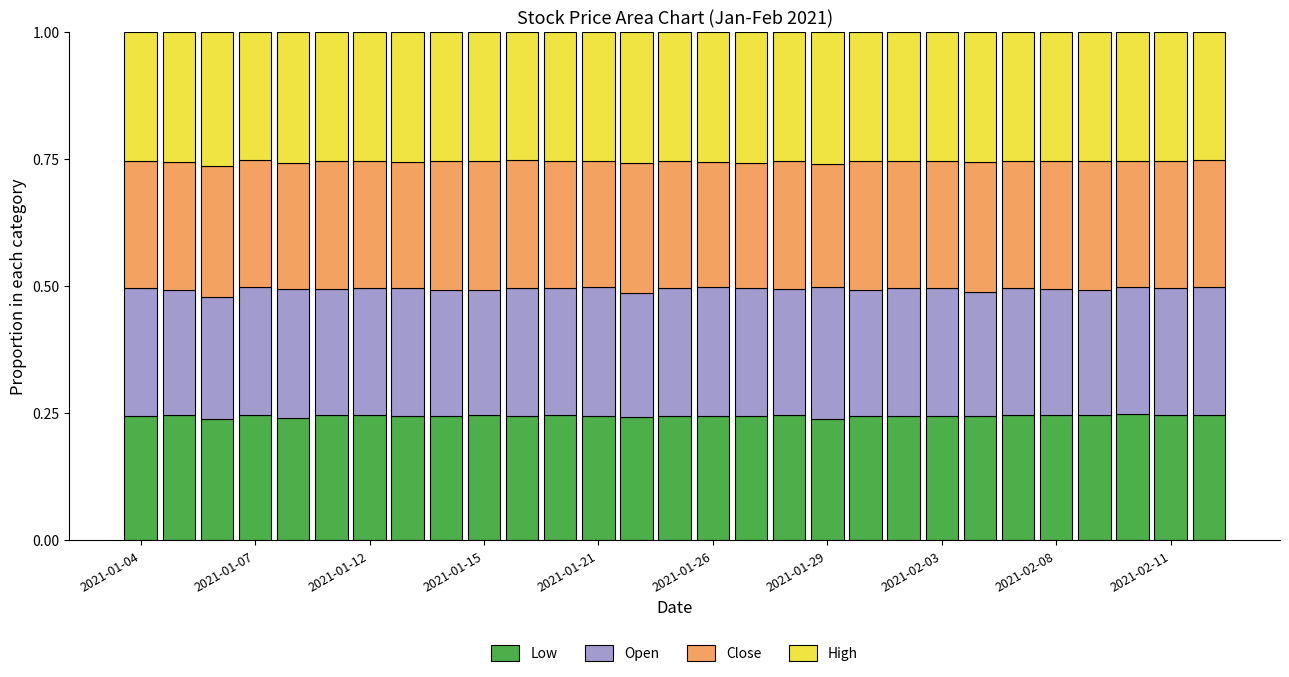

How many bars are there in total?

29